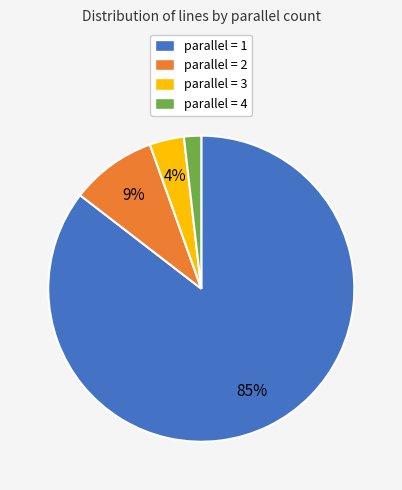

The parallel = 2 slice represents 9% of the pie. True or false?

True